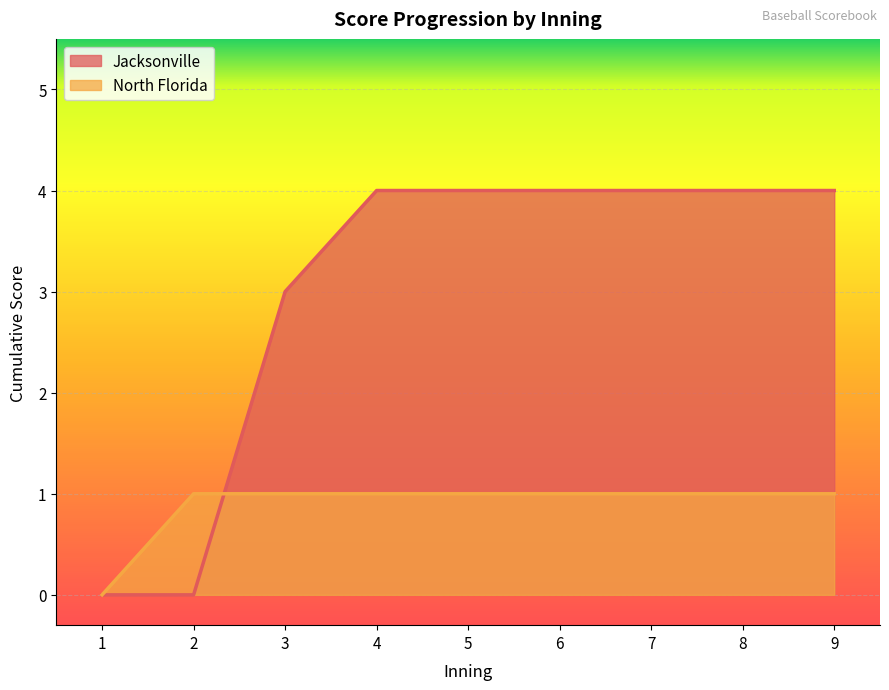

Which series changed the most between 1 and 6?

Jacksonville